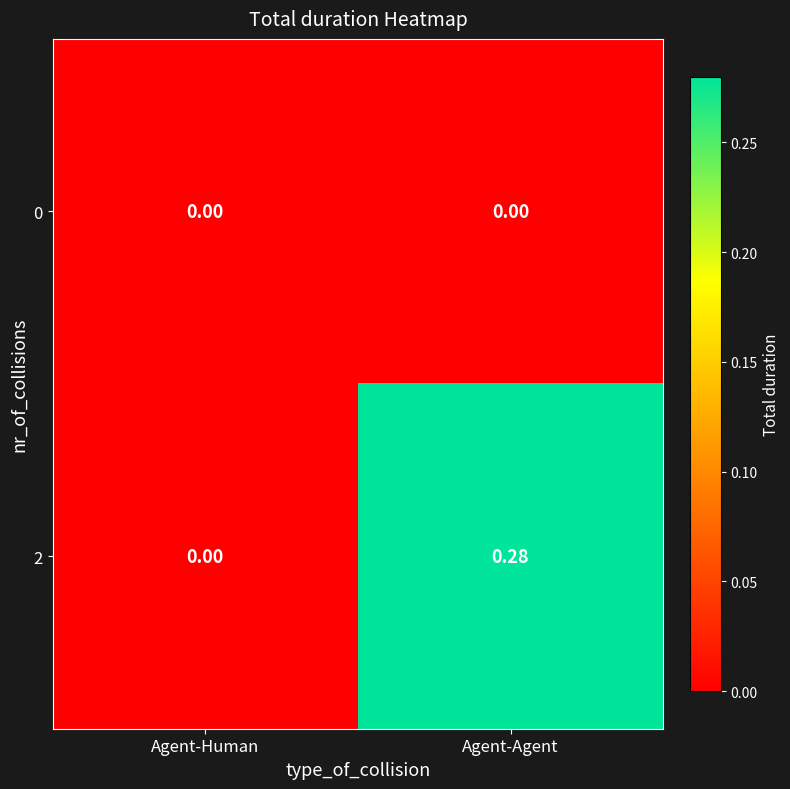

At which category is the sum across all series the highest?

Agent-Agent